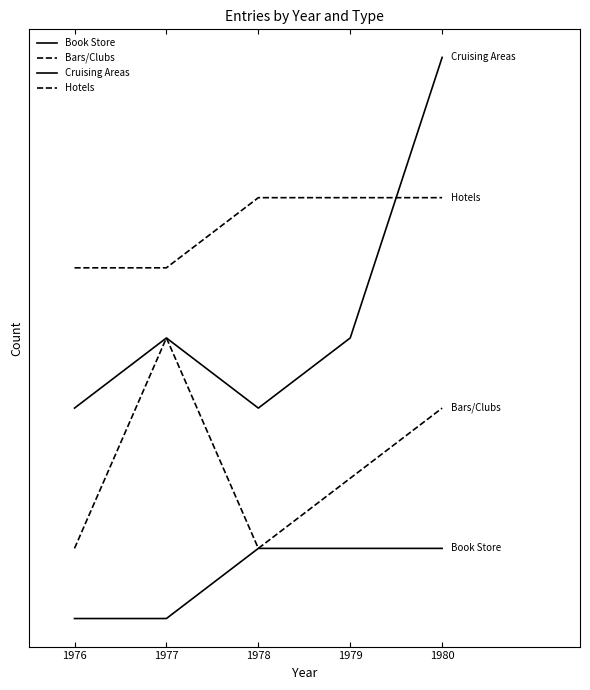

Which category has the highest value in the Hotels series?

1978